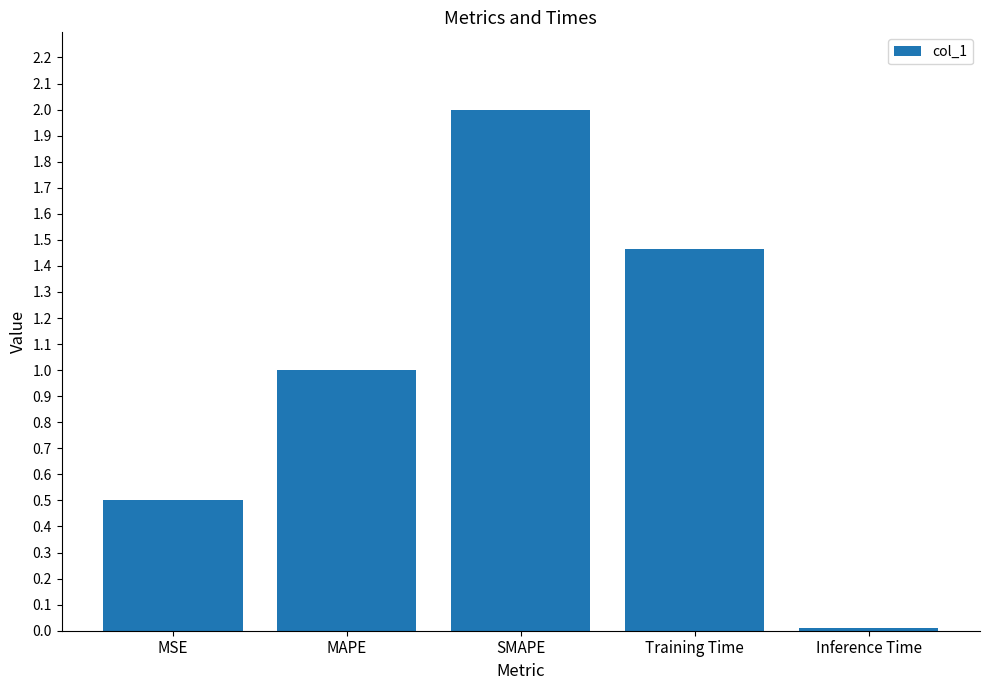

What is the change in value from MSE to Training Time?

+1.0